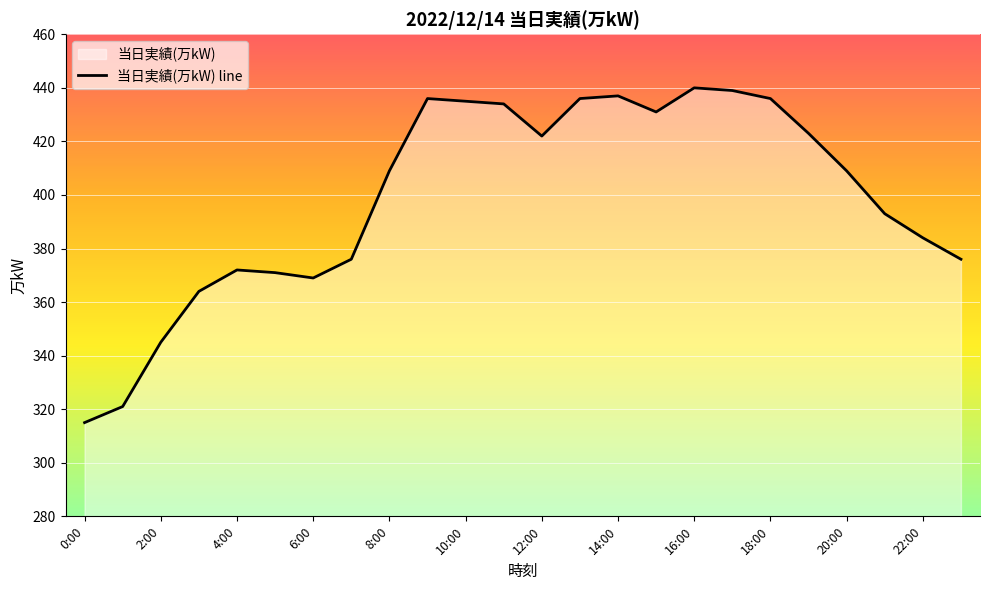

What is the value of the 1st point from the left?

315